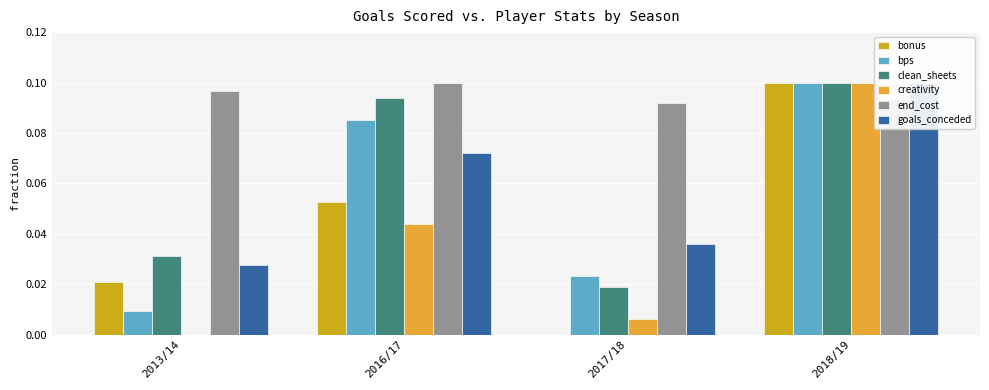

What is the maximum value for end_cost?

0.1